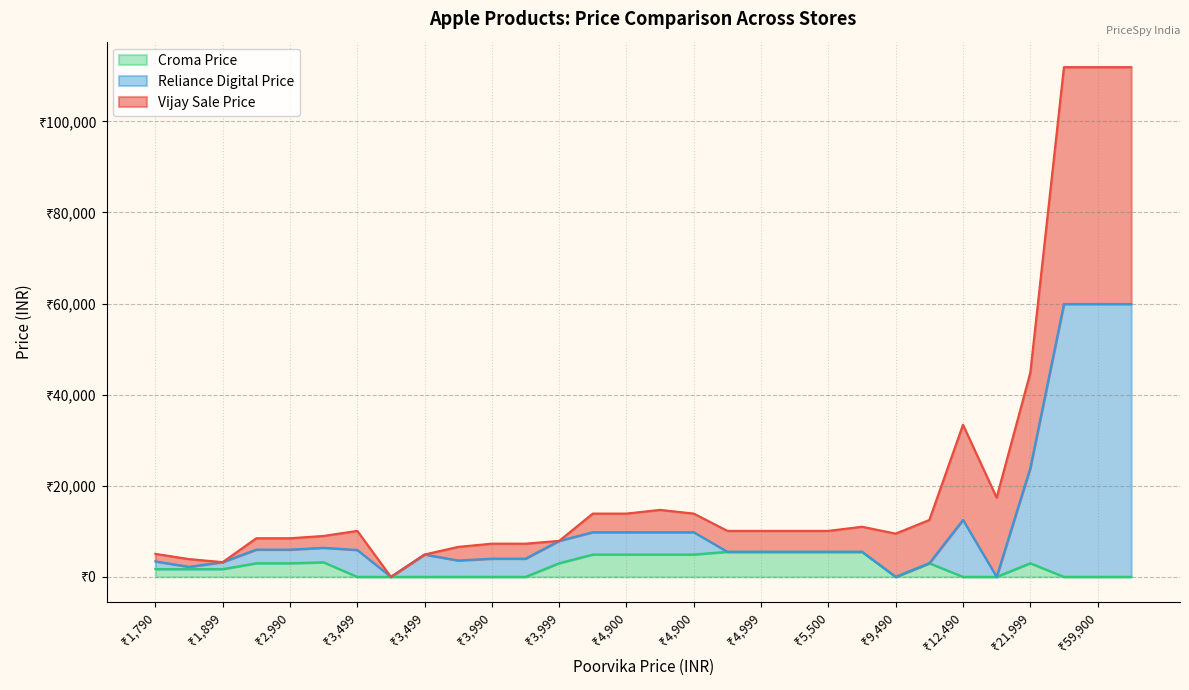

At which label is Vijay Sale Price closest to 25999?

12490